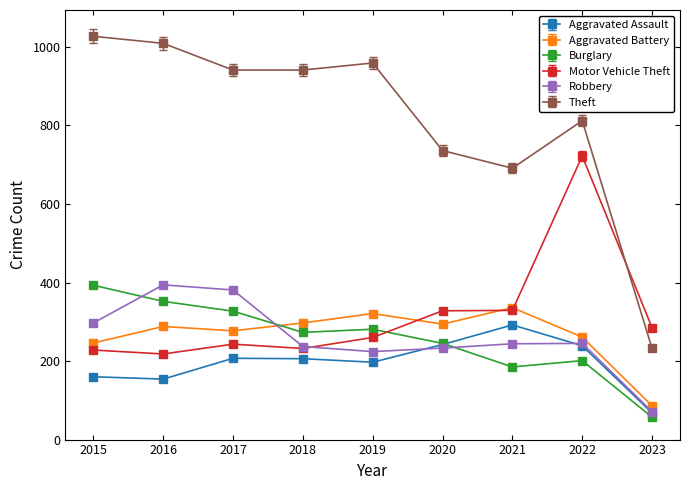

What is the value of the Robbery point at the 1st from the left?

297